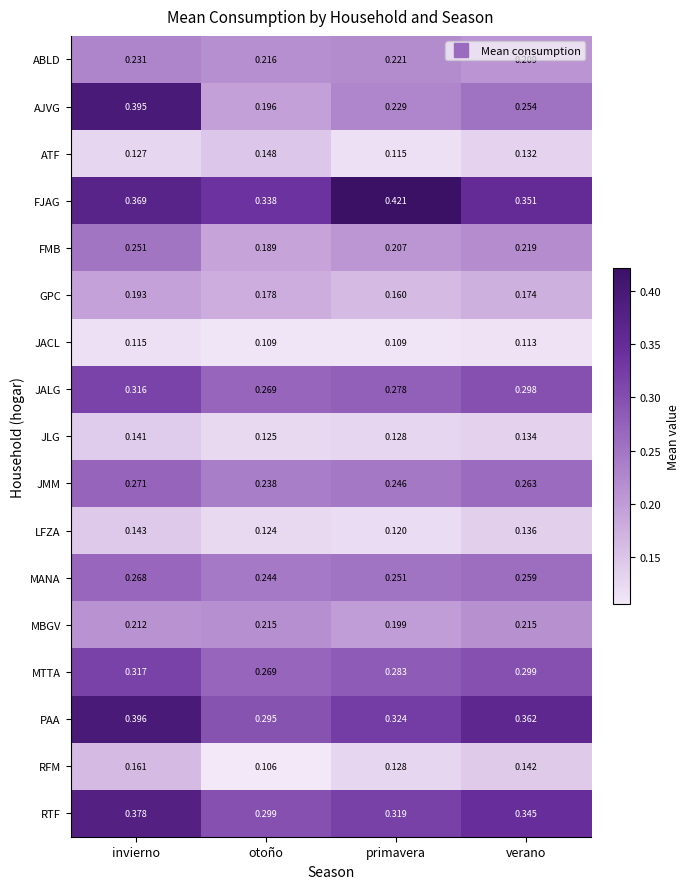

Which series changed the most between primavera and verano?

FJAG